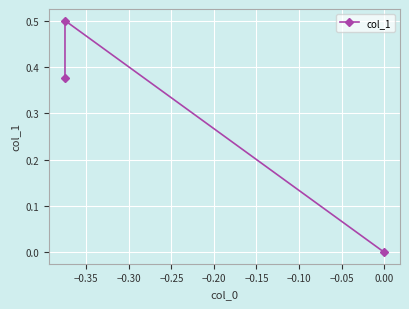

What is the value of the 2nd point from the left?

0.5